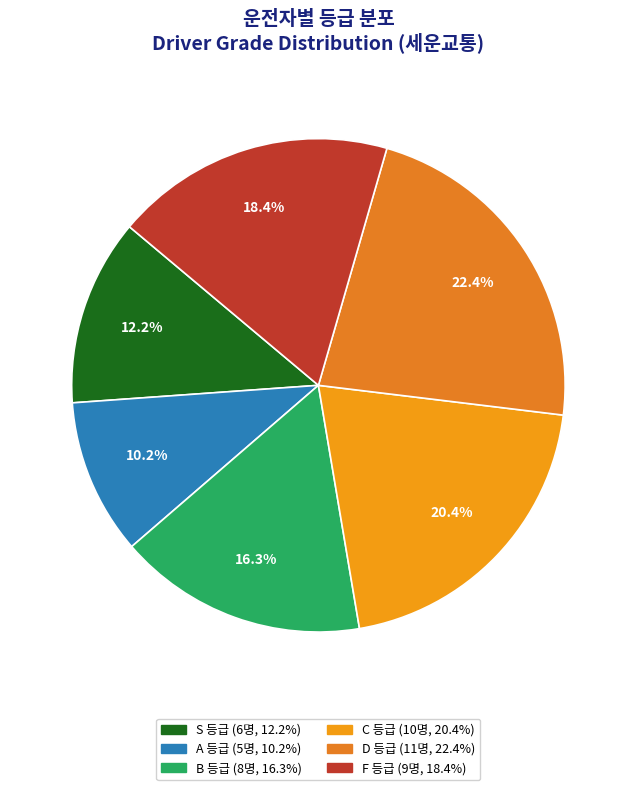

True or false: A accounts for 4% of the total.

False